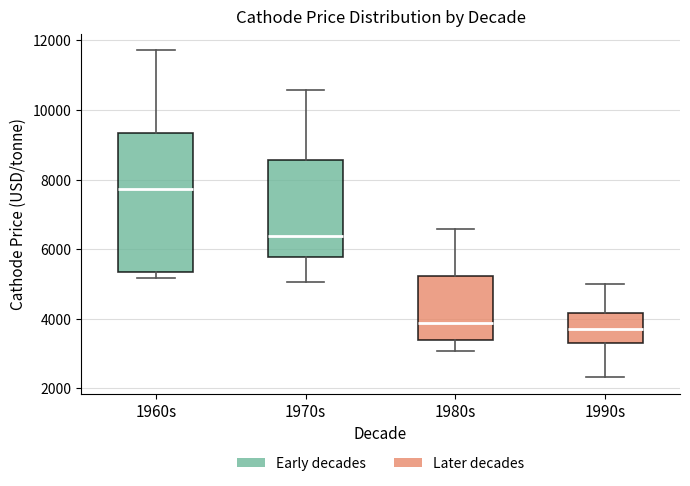

Where does the lower whisker of the box for 1970s end on the y-axis? The values are not printed on the chart, so give them approximately, as read against the axis.

5000